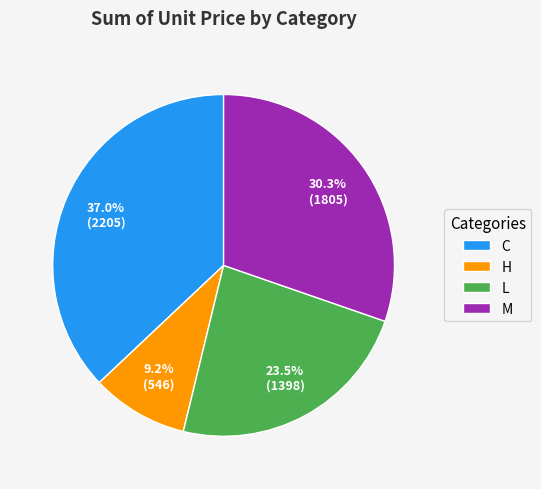

Count the number of slices in the pie.

4